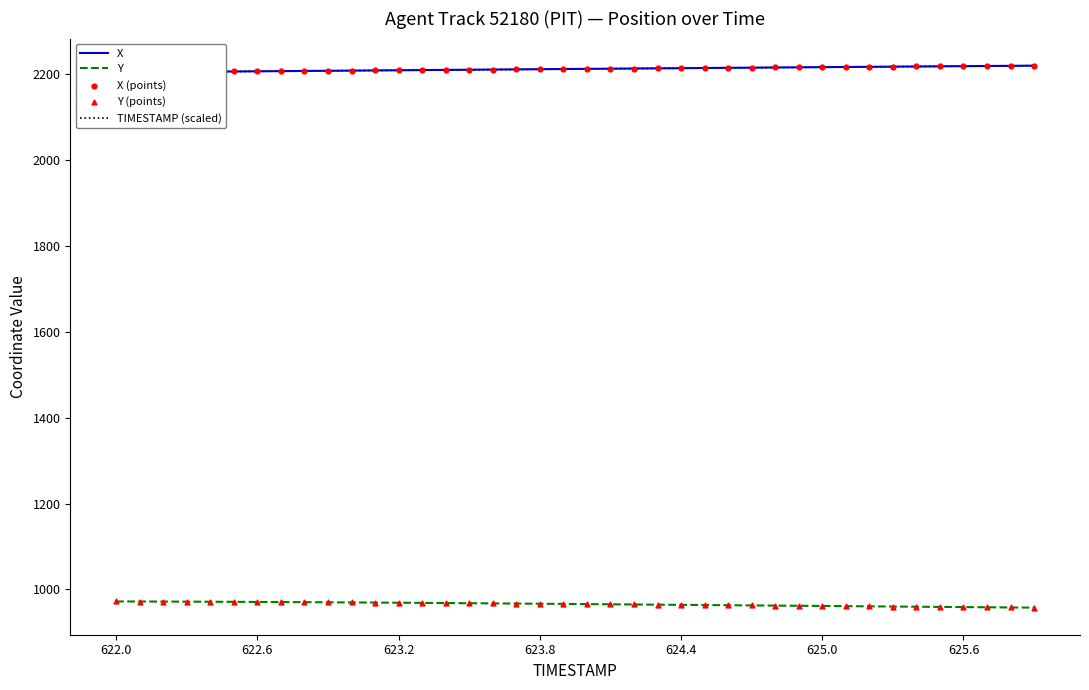

What is the minimum value for Y?

957.8